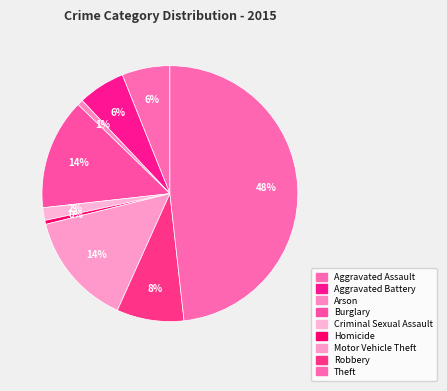

What is the total percentage of Aggravated Battery and Arson?

6.7%